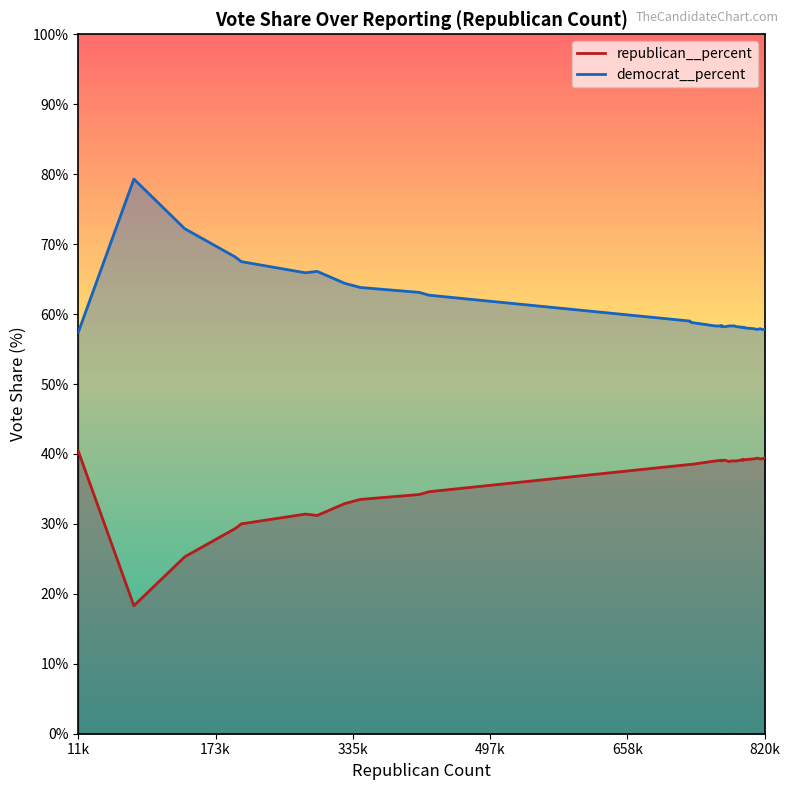

Does the chart display data point markers on the line(s)?

No